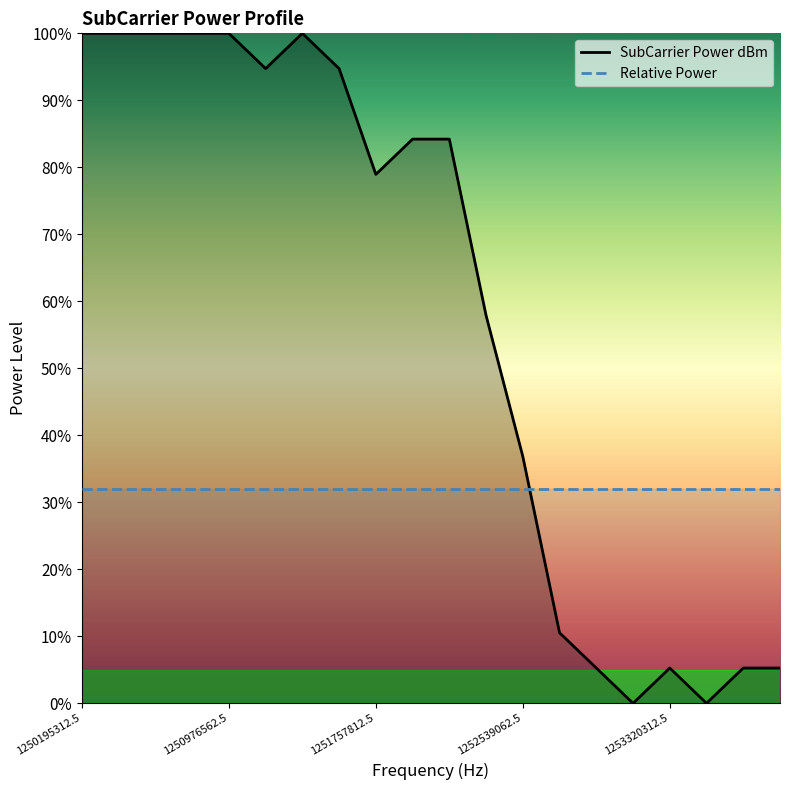

List the labels in order of value, smallest first.

1253125000, 1253515625, 1252929687.5, 1253320312.5, 1253710937.5, 1253906250, 1252734375, 1252539062.5, 1252343750, 1251757812.5, 1251953125, 1252148437.5, 1251171875, 1251562500, 1250195312.5, 1250390625, 1250585937.5, 1250781250, 1250976562.5, 1251367187.5